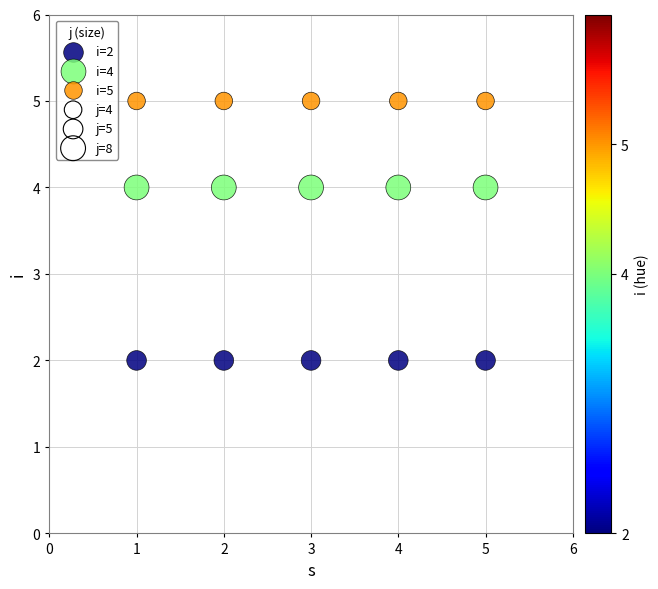

Which series contains the lowest Y value?

i=2